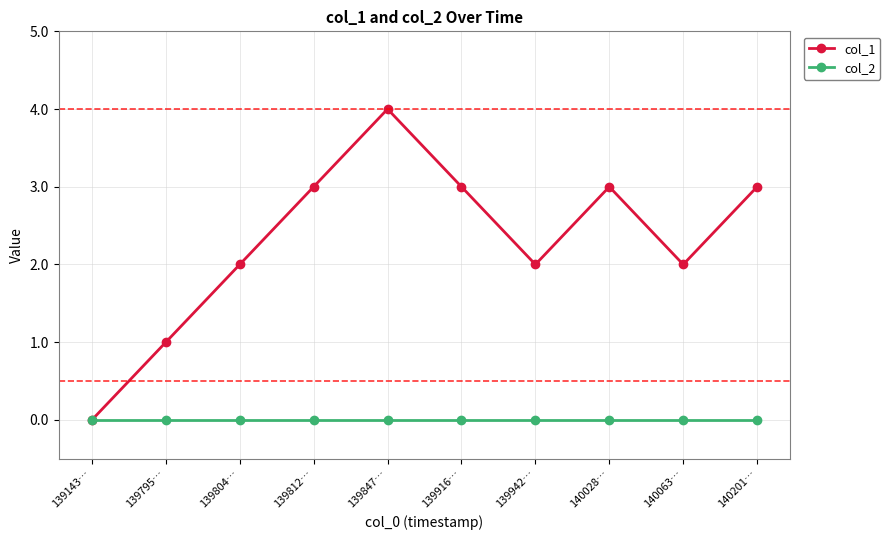

What is the label of the 8th point from the right?

139804…